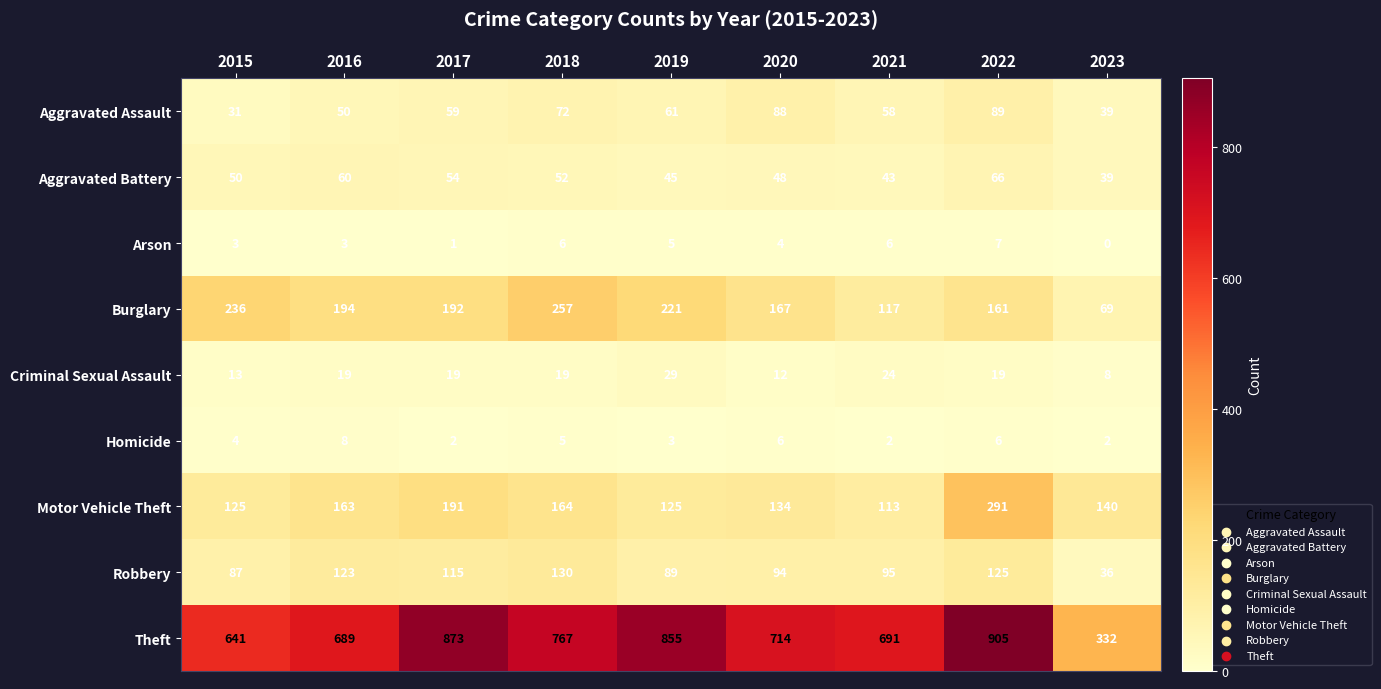

Which series changed the most between 2019 and 2023?

Theft